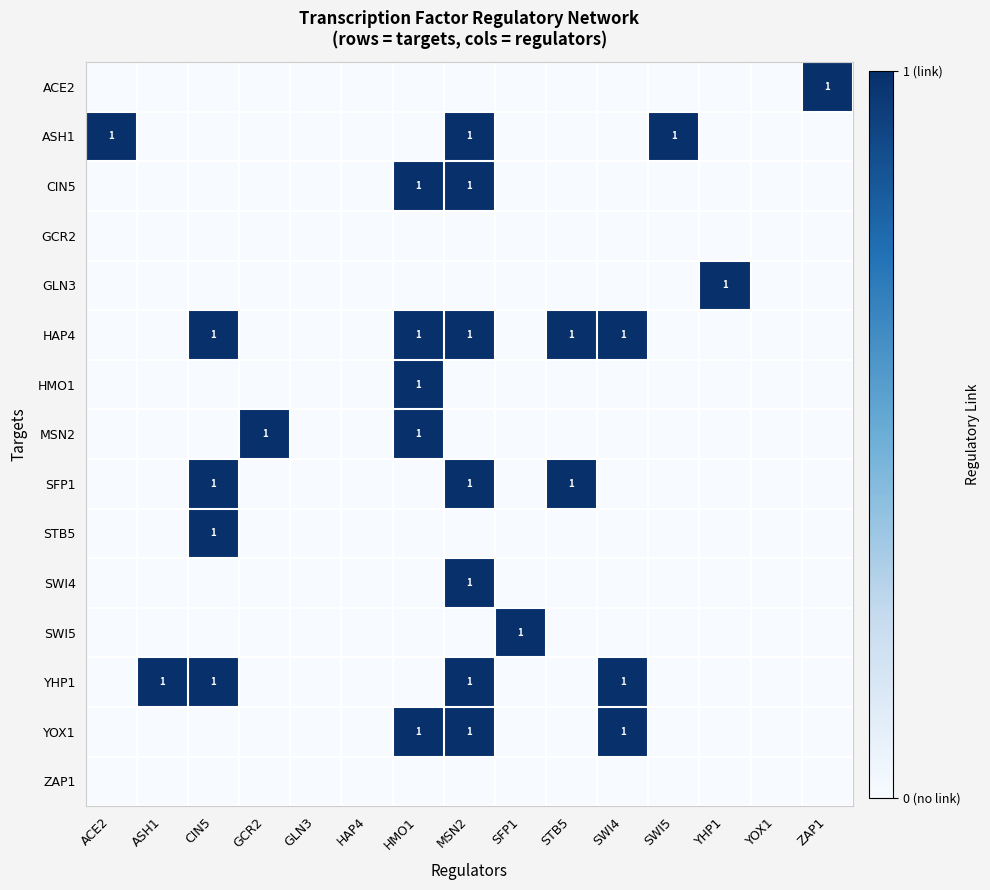

Is the value of GCR2 at SFP1 greater than the value of HAP4 at SWI5?

No